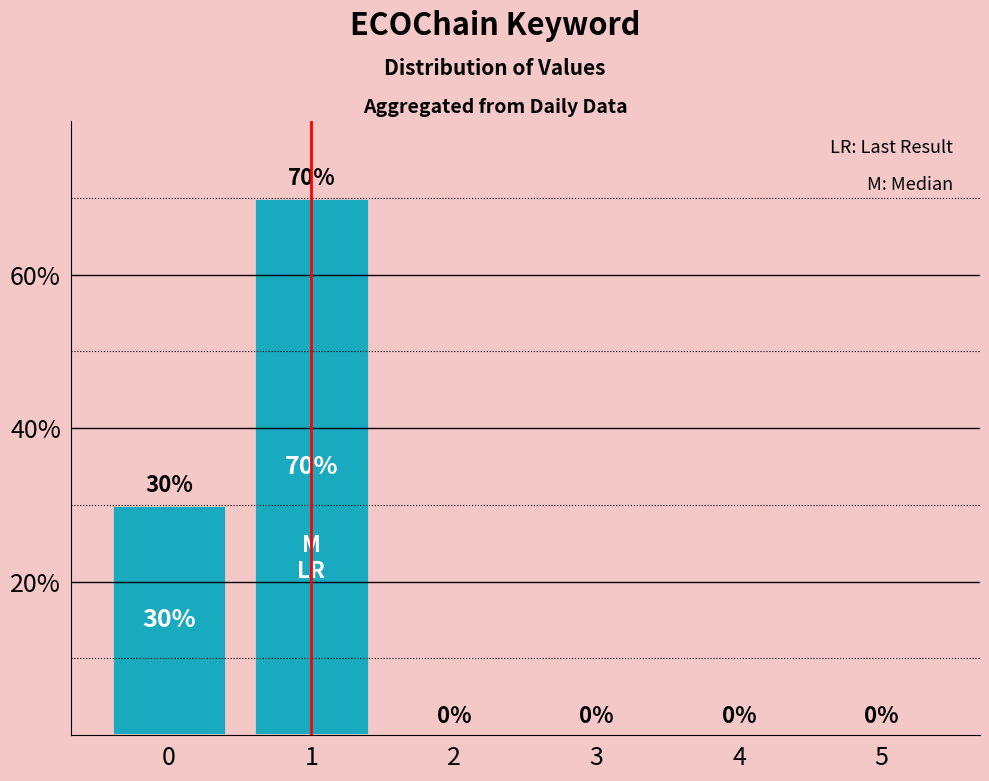

What is the average value?

17